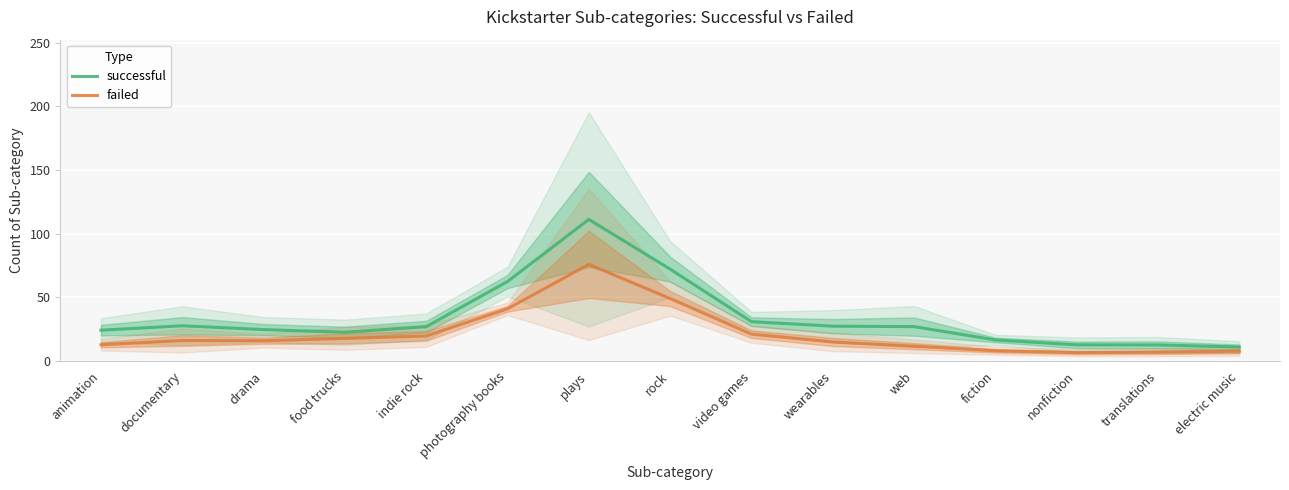

Which series has the largest total across all categories?

successful